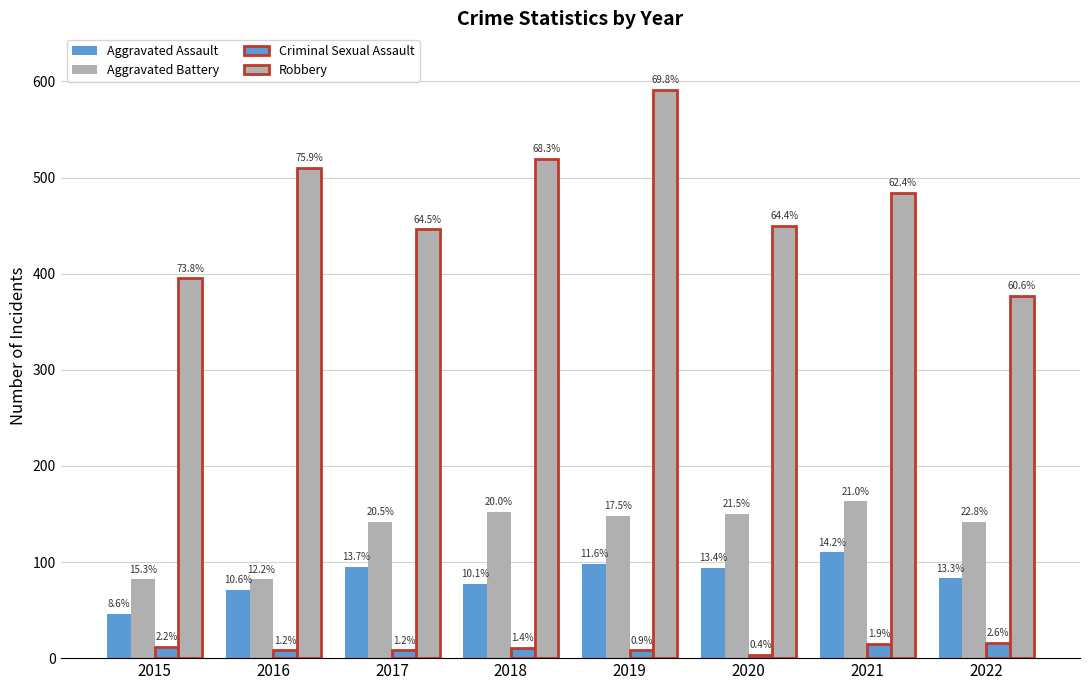

How many bars are there in each group?

4